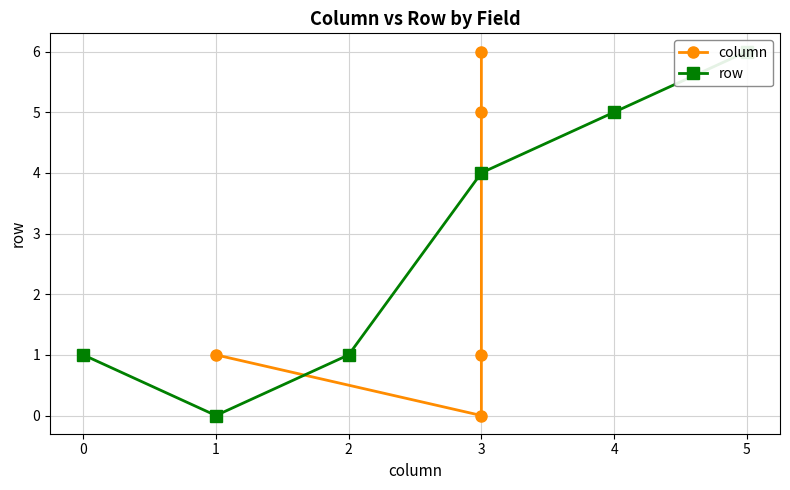

List the series in order of their peak value, highest first.

column, row